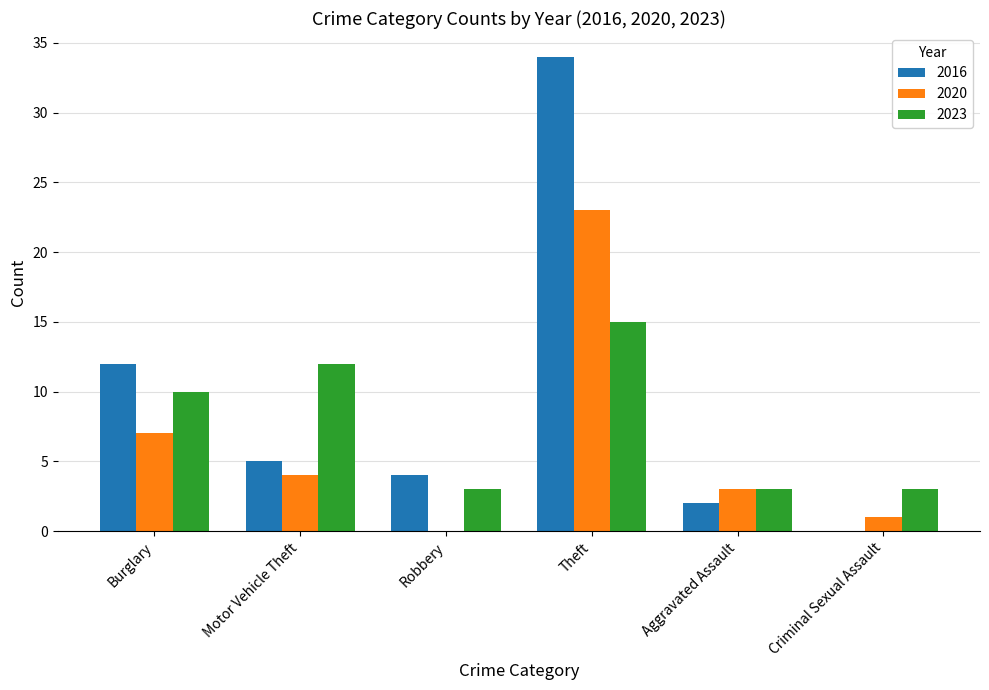

How many groups of bars are there?

6